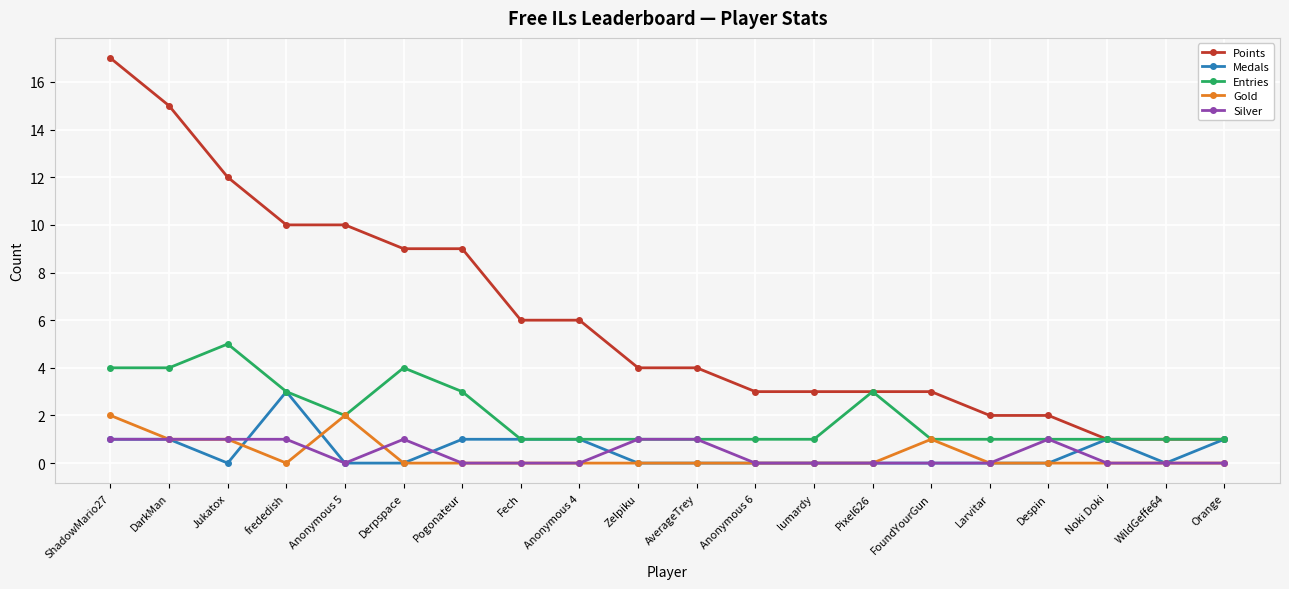

Reading left to right, what are all the values shown in this chart?

Points: ShadowMario27=17	DarkMan=15	Jukatox=12	frededish=10	Anonymous 5=10	Derpspace=9	Pogonateur=9	Fech=6	Anonymous 4=6	Zelpiku=4	AverageTrey=4	Anonymous 6=3	lumardy=3	Pixel626=3	FoundYourGun=3	Larvitar=2	Despin=2	Noki Doki=1	WildGeffe64=1	Orange=1
Medals: ShadowMario27=1	DarkMan=1	Jukatox=0	frededish=3	Anonymous 5=0	Derpspace=0	Pogonateur=1	Fech=1	Anonymous 4=1	Zelpiku=0	AverageTrey=0	Anonymous 6=0	lumardy=0	Pixel626=0	FoundYourGun=0	Larvitar=0	Despin=0	Noki Doki=1	WildGeffe64=0	Orange=1
Entries: ShadowMario27=4	DarkMan=4	Jukatox=5	frededish=3	Anonymous 5=2	Derpspace=4	Pogonateur=3	Fech=1	Anonymous 4=1	Zelpiku=1	AverageTrey=1	Anonymous 6=1	lumardy=1	Pixel626=3	FoundYourGun=1	Larvitar=1	Despin=1	Noki Doki=1	WildGeffe64=1	Orange=1
Gold: ShadowMario27=2	DarkMan=1	Jukatox=1	frededish=0	Anonymous 5=2	Derpspace=0	Pogonateur=0	Fech=0	Anonymous 4=0	Zelpiku=0	AverageTrey=0	Anonymous 6=0	lumardy=0	Pixel626=0	FoundYourGun=1	Larvitar=0	Despin=0	Noki Doki=0	WildGeffe64=0	Orange=0
Silver: ShadowMario27=1	DarkMan=1	Jukatox=1	frededish=1	Anonymous 5=0	Derpspace=1	Pogonateur=0	Fech=0	Anonymous 4=0	Zelpiku=1	AverageTrey=1	Anonymous 6=0	lumardy=0	Pixel626=0	FoundYourGun=0	Larvitar=0	Despin=1	Noki Doki=0	WildGeffe64=0	Orange=0